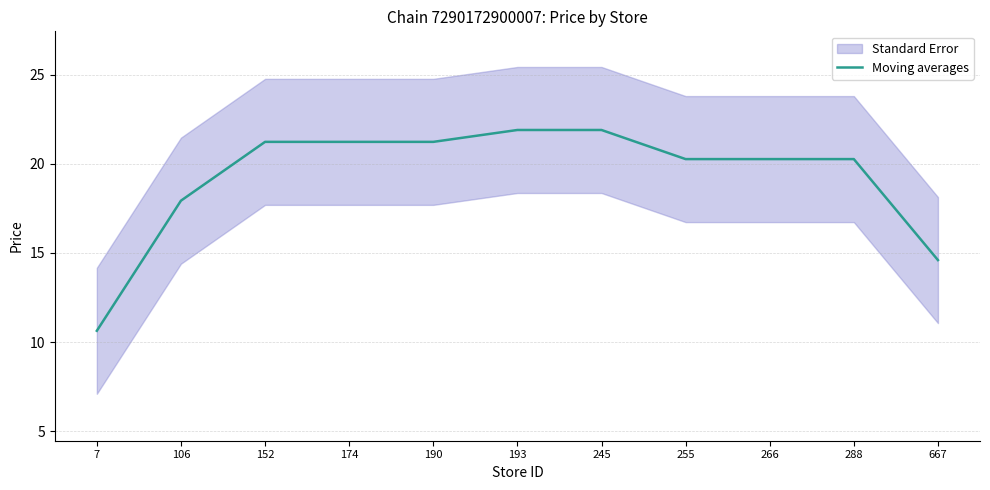

Rank the categories by value from highest to lowest.

193, 245, 152, 174, 190, 255, 266, 288, 106, 667, 7